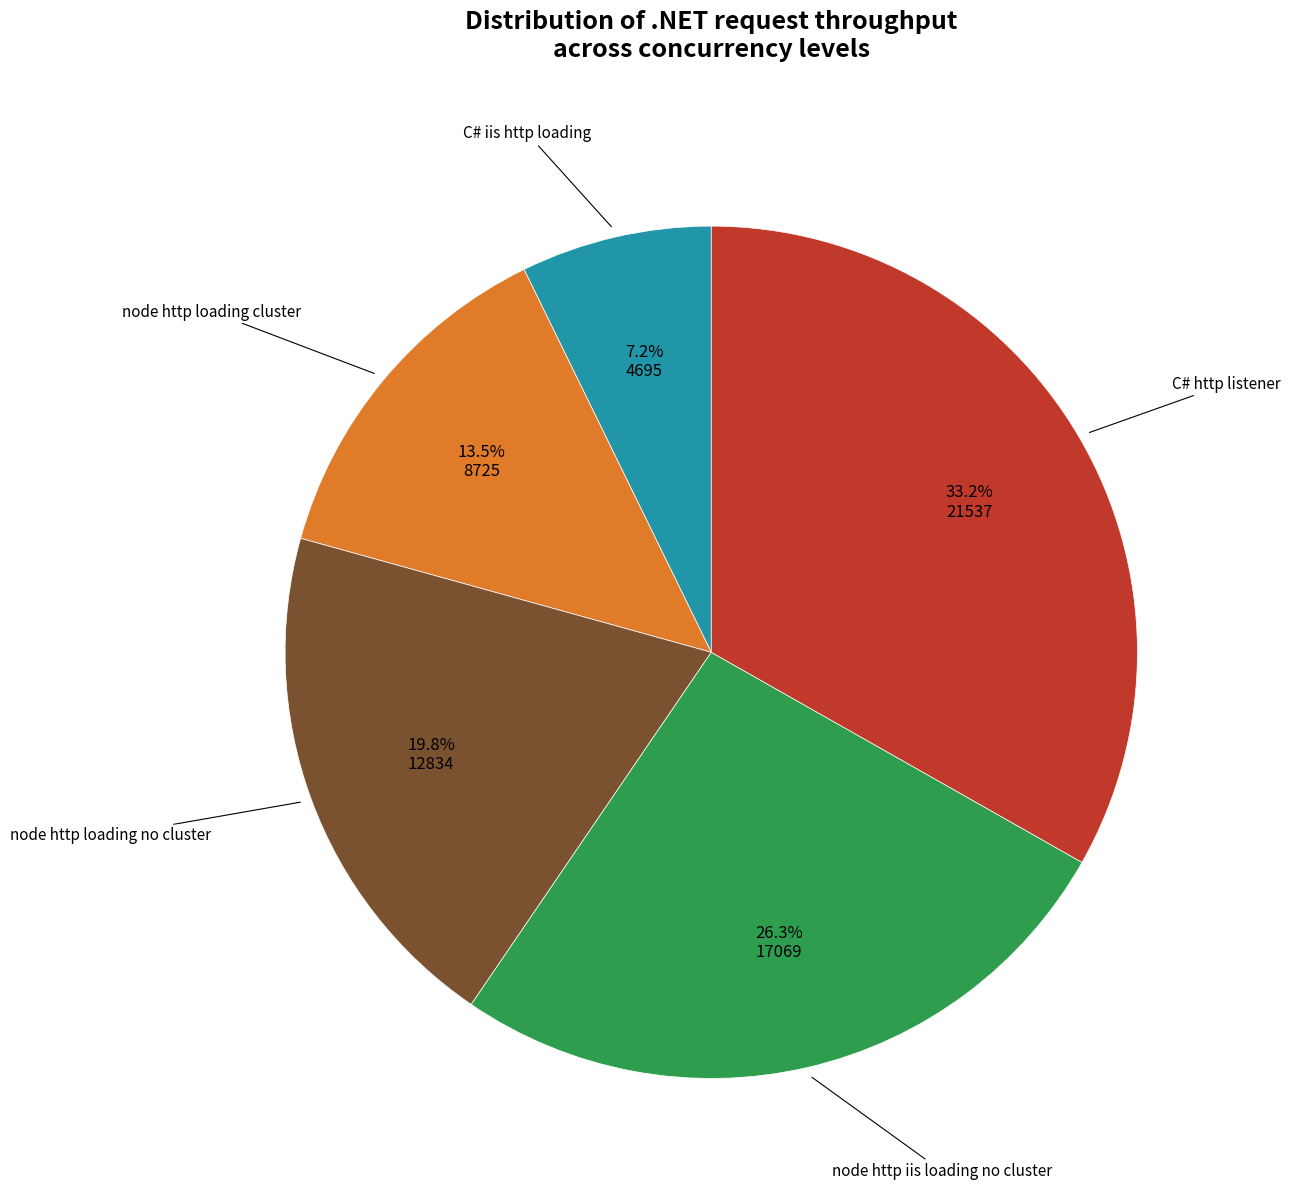

What is the largest slice in the pie chart?

C# http listener